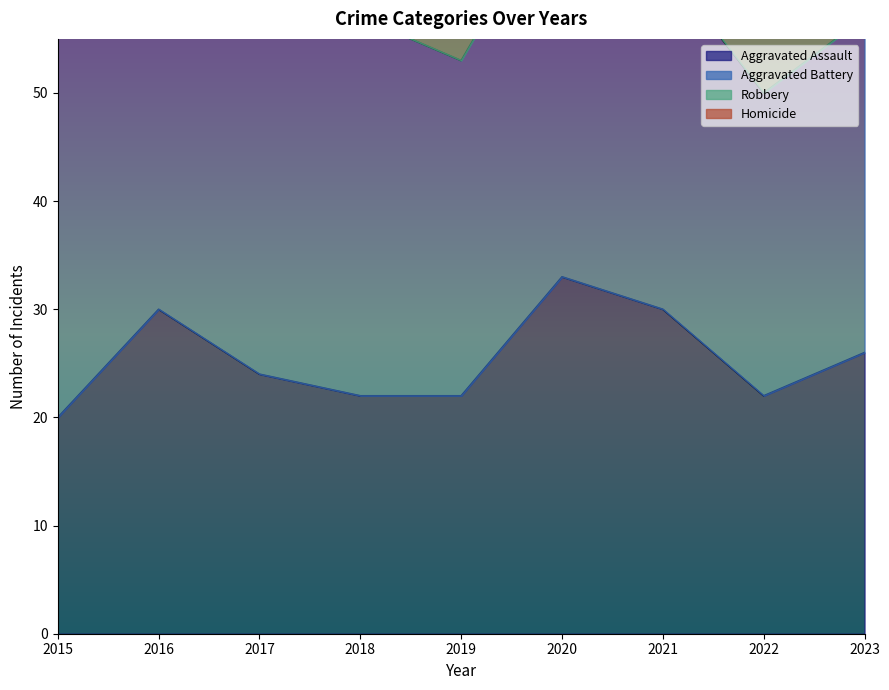

The value of Robbery at 2023 is 27. True or false?

False